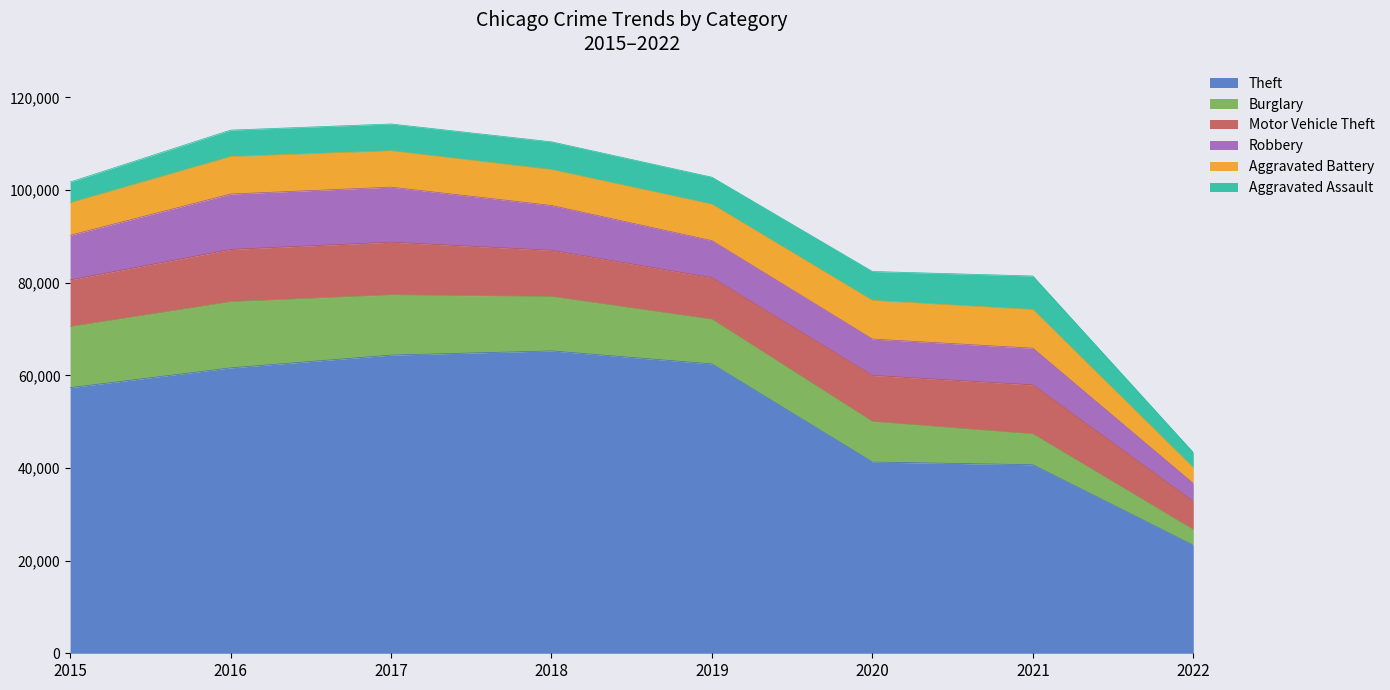

Rank the series by their maximum value, from highest to lowest.

Theft, Burglary, Robbery, Motor Vehicle Theft, Aggravated Battery, Aggravated Assault